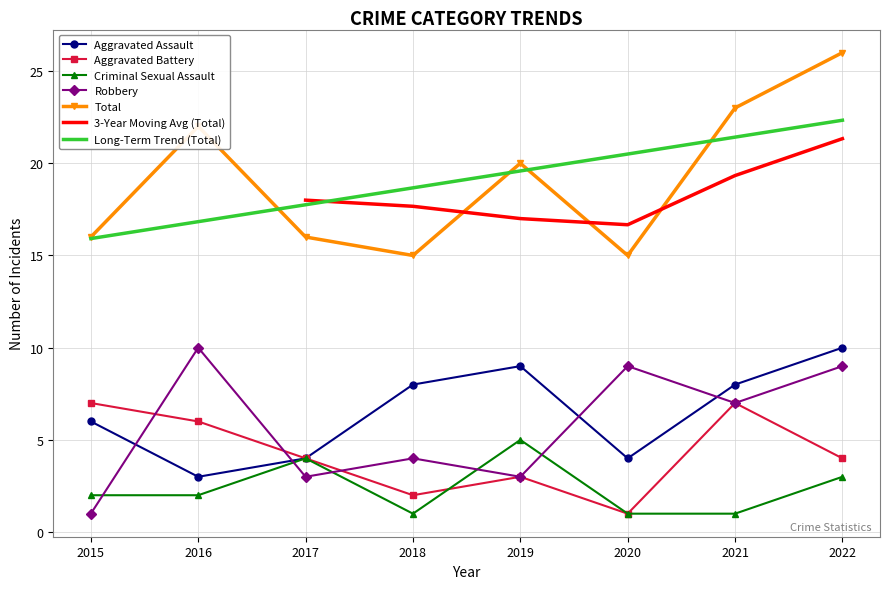

At 2015, list the series in order from largest to smallest.

Total, Aggravated Battery, Aggravated Assault, Criminal Sexual Assault, Robbery